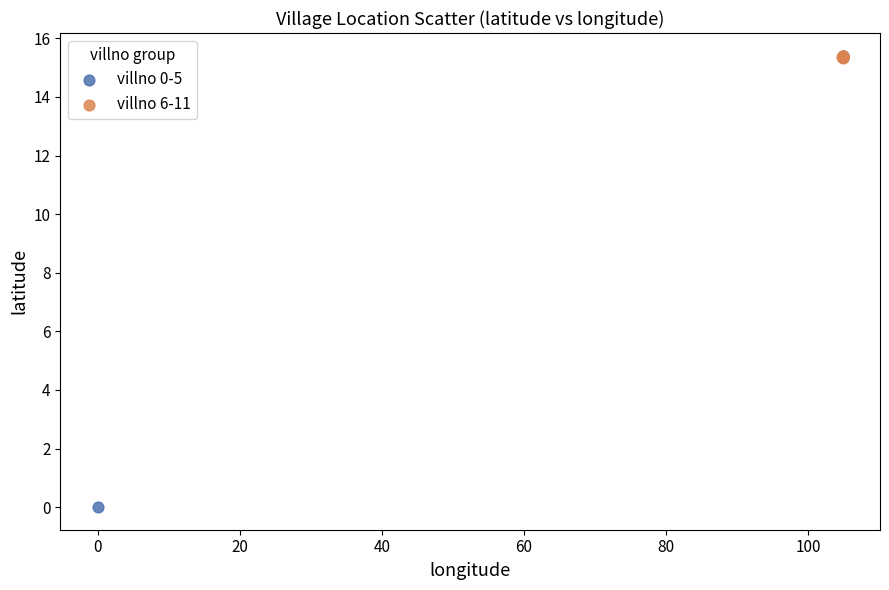

Which series contains the lowest Y value?

villno 0-5